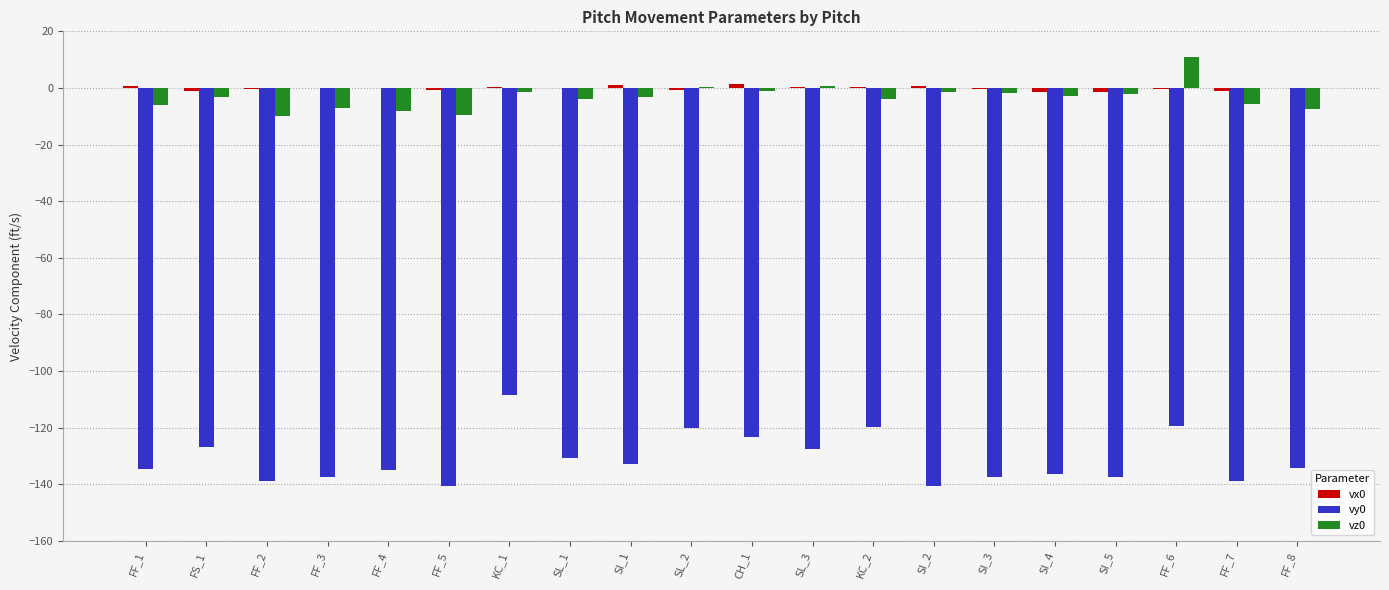

The value of vy0 at SL_1 is -171.3. True or false?

False